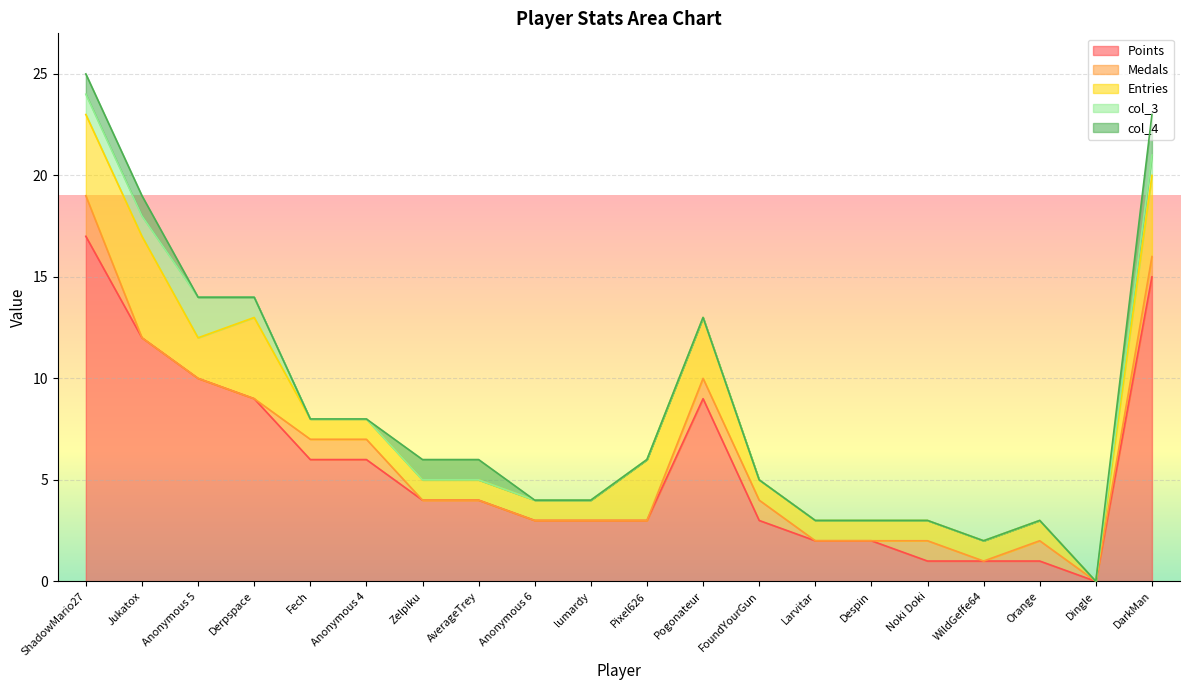

What are all the series names shown in the legend?

Points, Medals, Entries, col_3, col_4